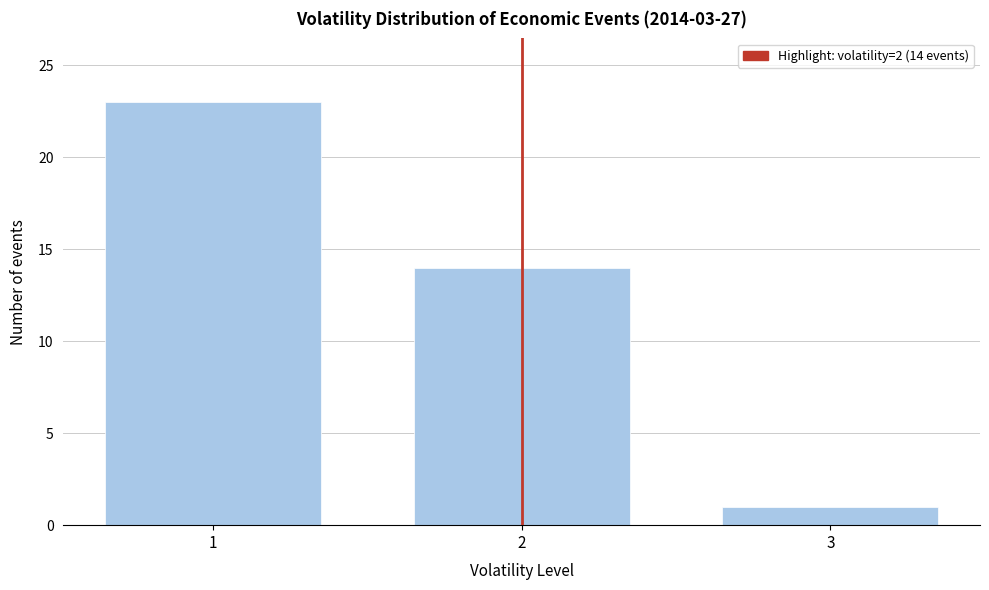

Reading left to right, what are all the values shown in this chart?

23	14	1